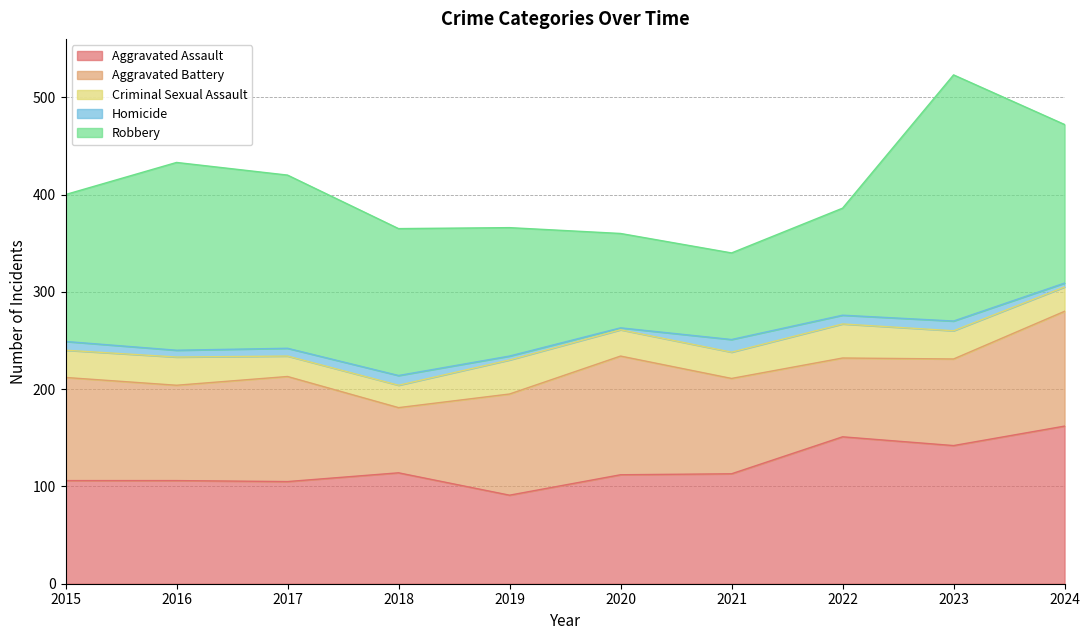

What is the average value of the Criminal Sexual Assault series?

28